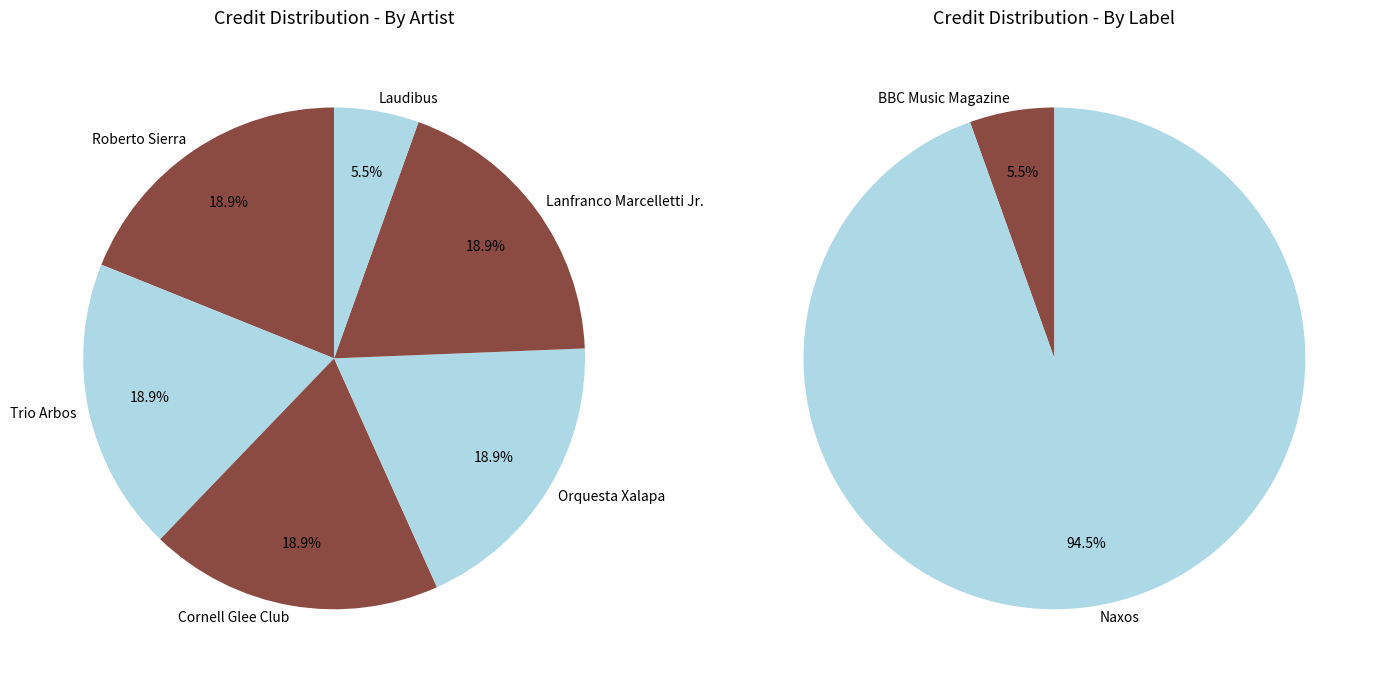

Does 773351 account for over 50% of the chart?

No